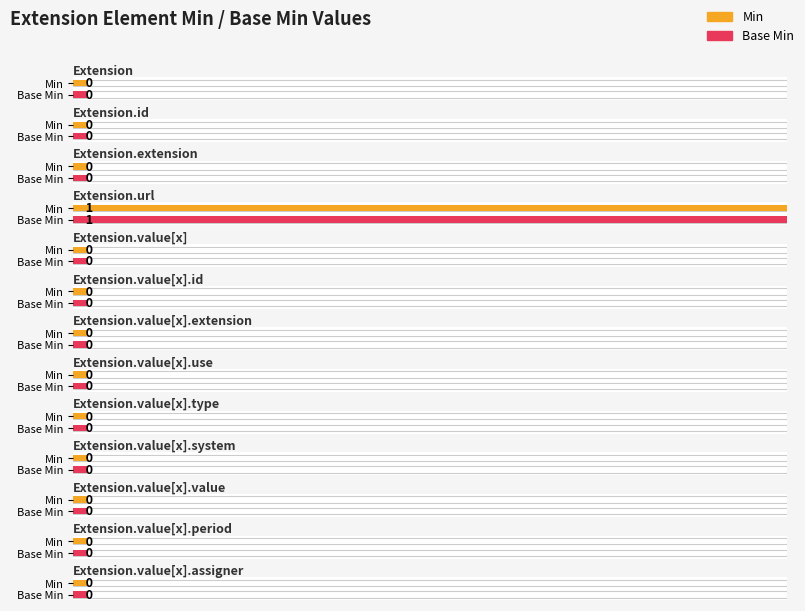

Is it true that Min equals -1 at Extension.value[x].assigner?

False